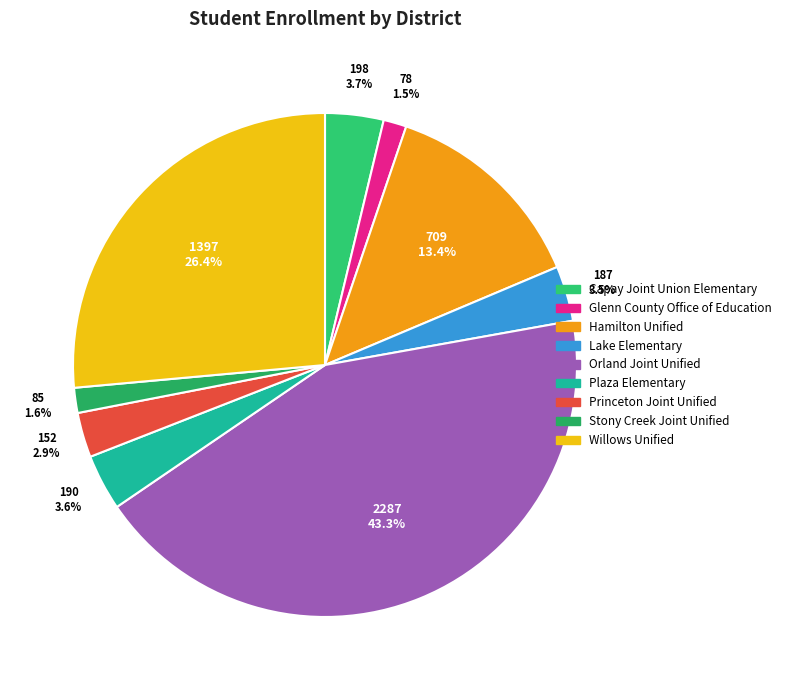

Does Glenn County Office of Education account for over 50% of the chart?

No